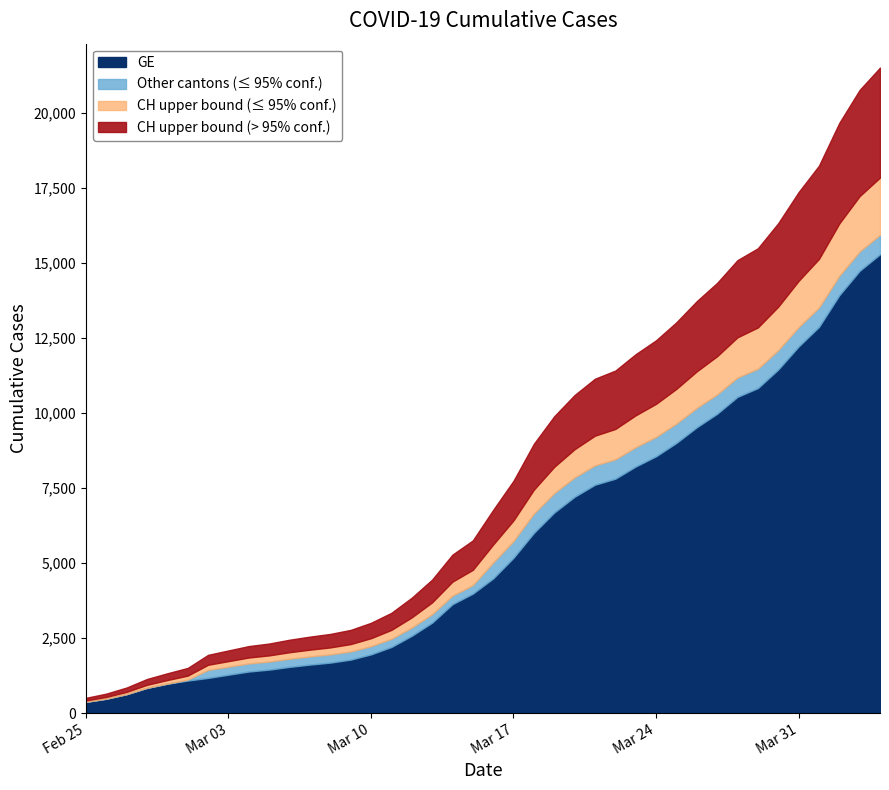

What is the sum of all GE values?

225656.0